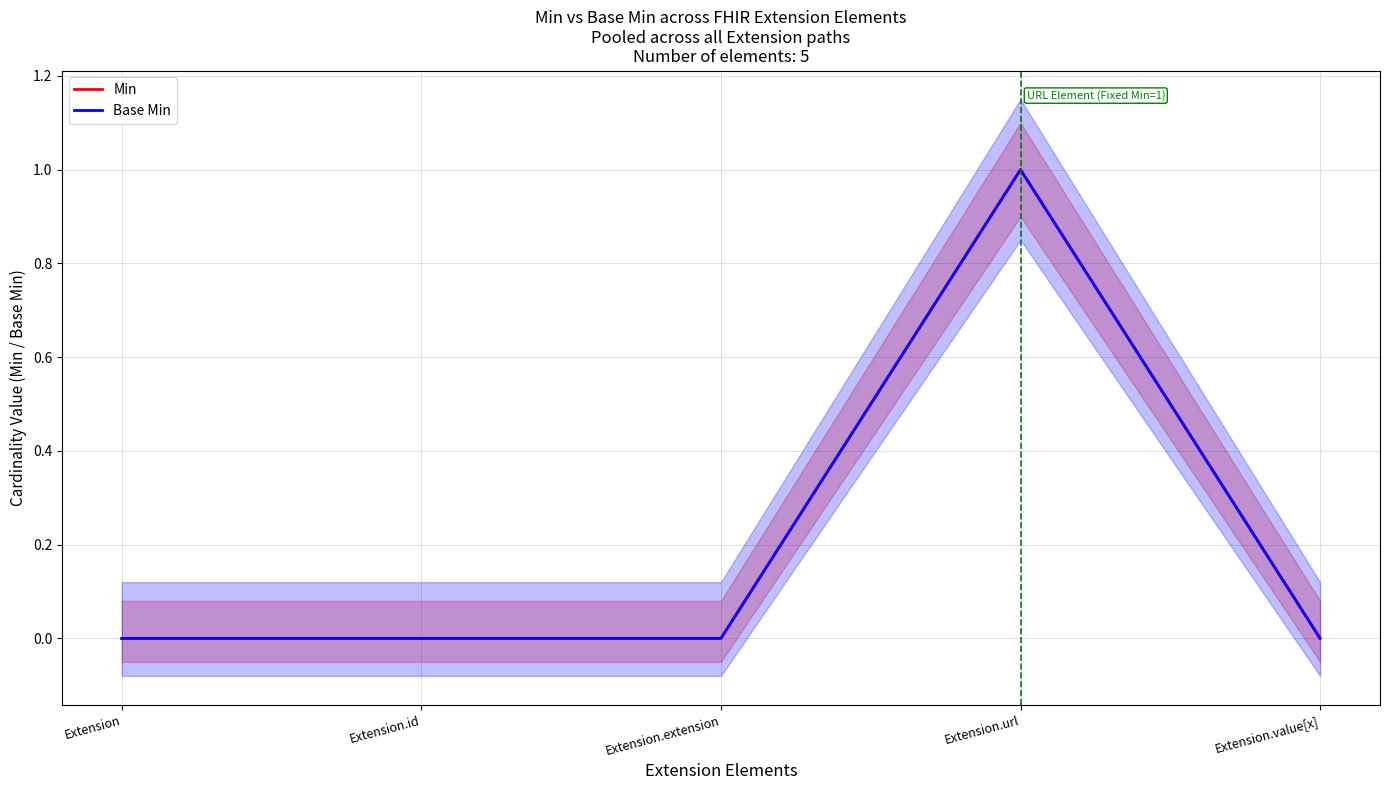

At how many categories does at least one series exceed 0?

1